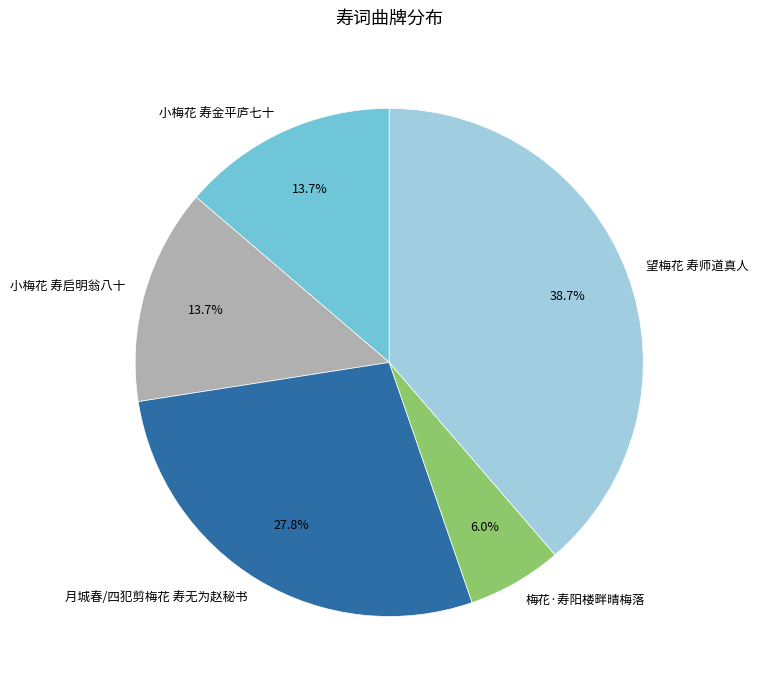

Combined, do 望梅花 寿师道真人 and 小梅花 寿启明翁八十 account for over 50%?

Yes